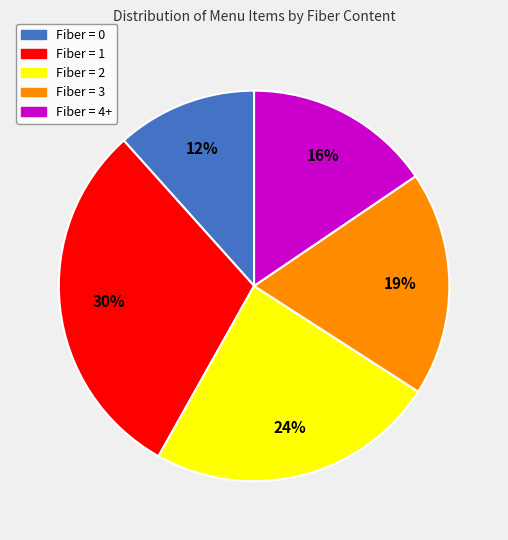

Is Fiber = 0 the majority of the pie?

No